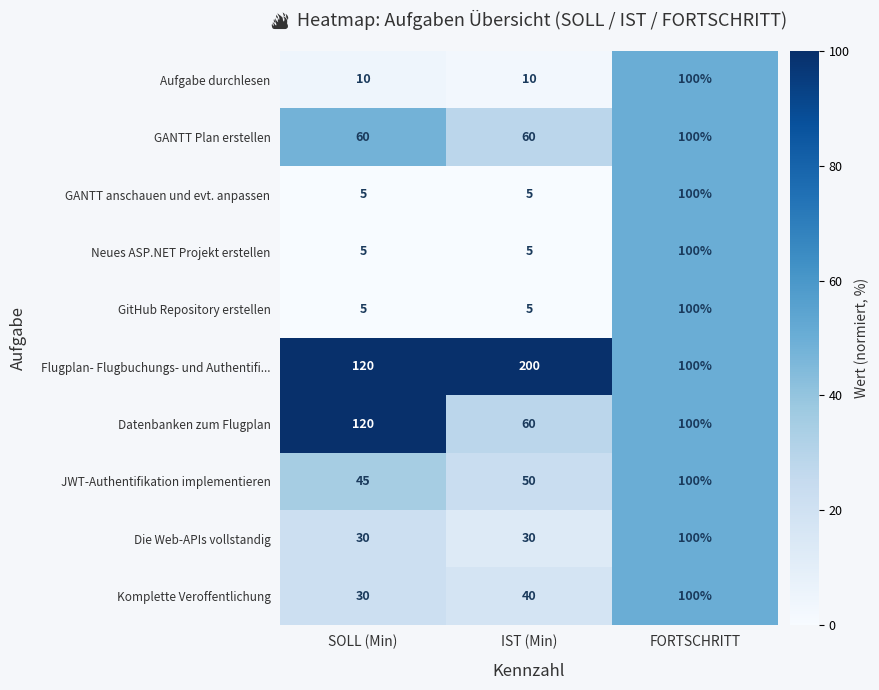

What is the sum of all Flugplan- Flugbuchungs- und Authentifi... values?

420